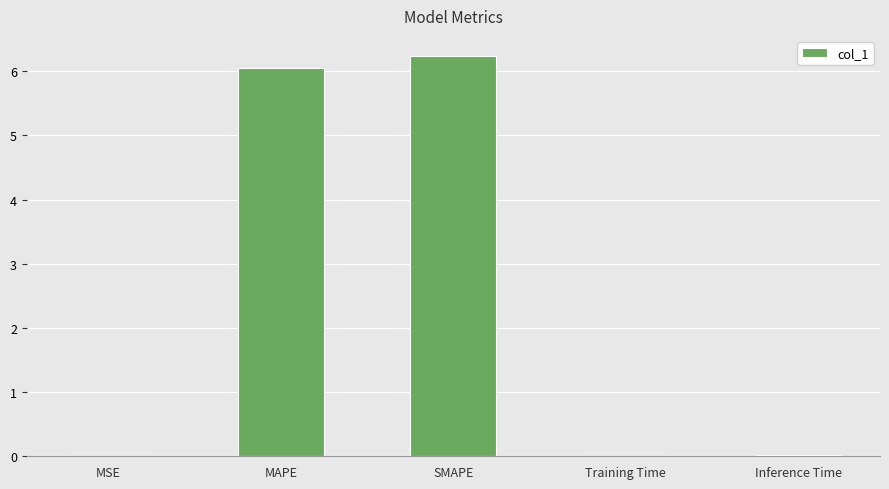

What is the average value?

2.5